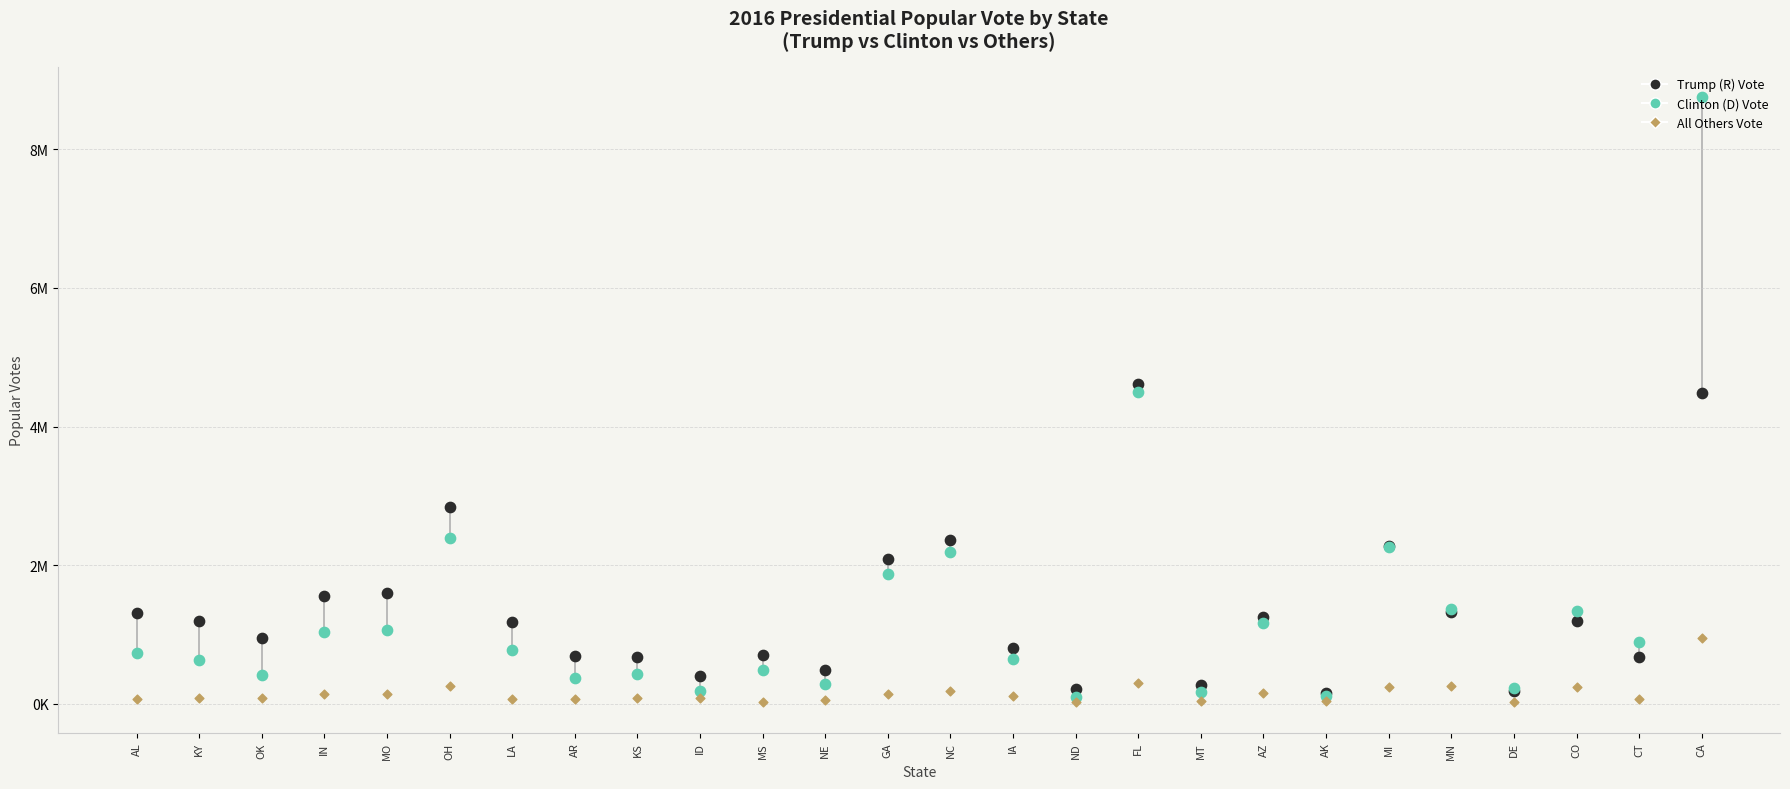

Which series contains the highest Y value?

Clinton (D) Vote